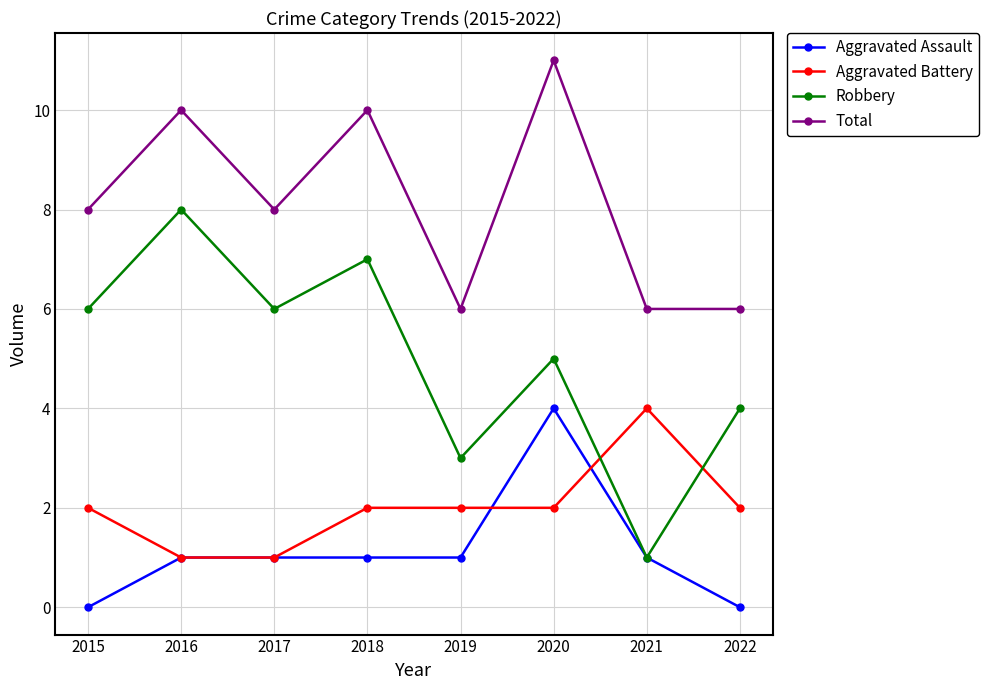

What are all the series names shown in the legend?

Aggravated Assault, Aggravated Battery, Robbery, Total